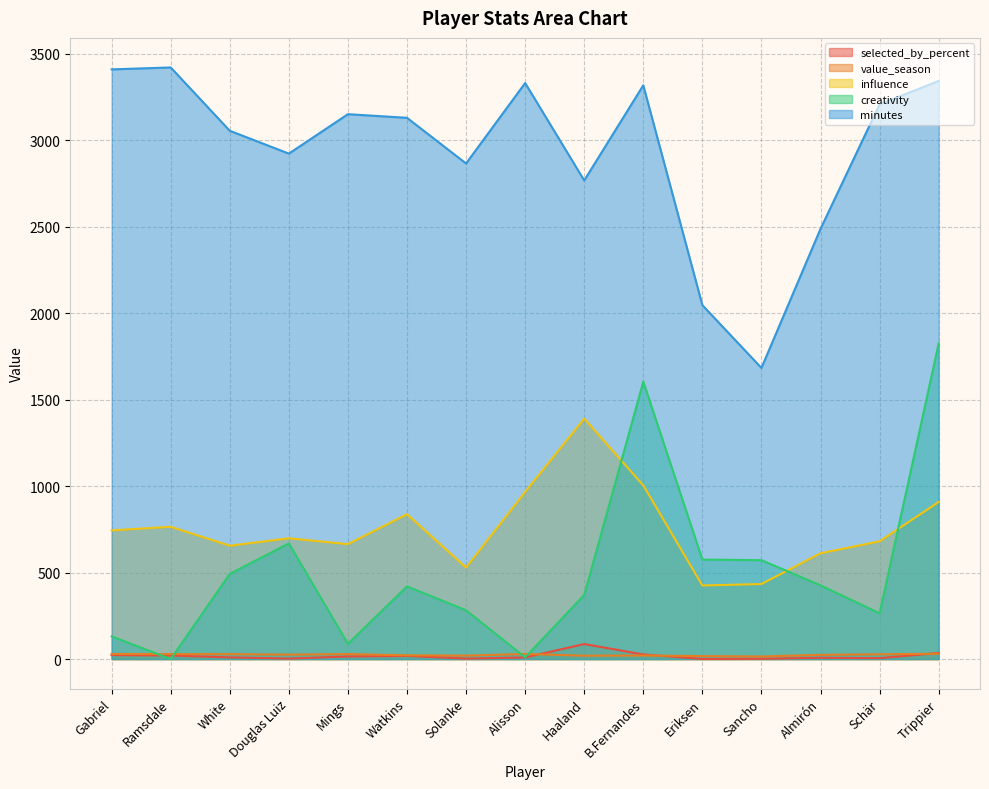

Which series ends up on top after the final intersection of selected_by_percent and value_season?

selected_by_percent